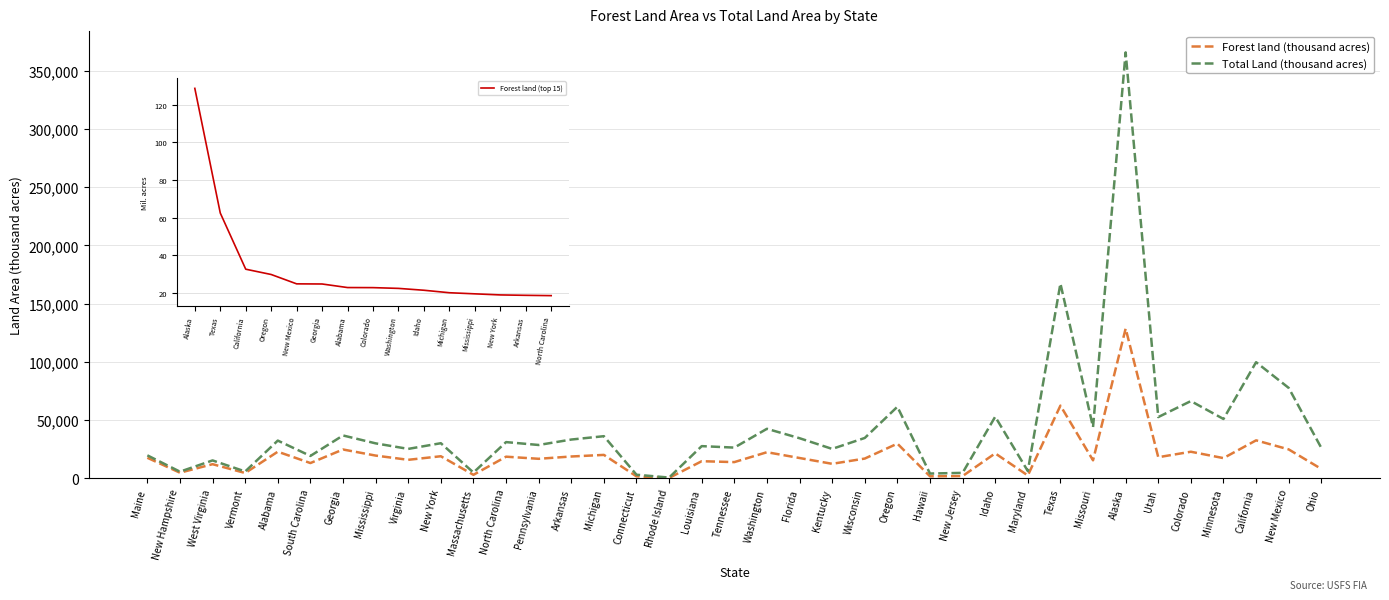

At which label does Total Land (thousand acres) first exceed 30161?

Alabama